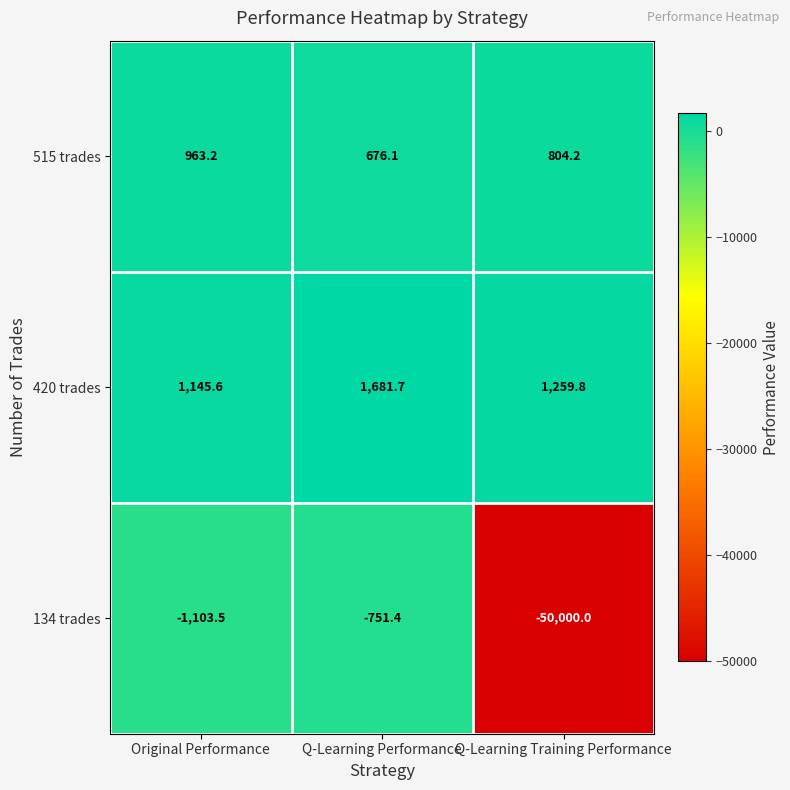

Where does the 420 trades series first go above 1259?

Q-Learning Performance